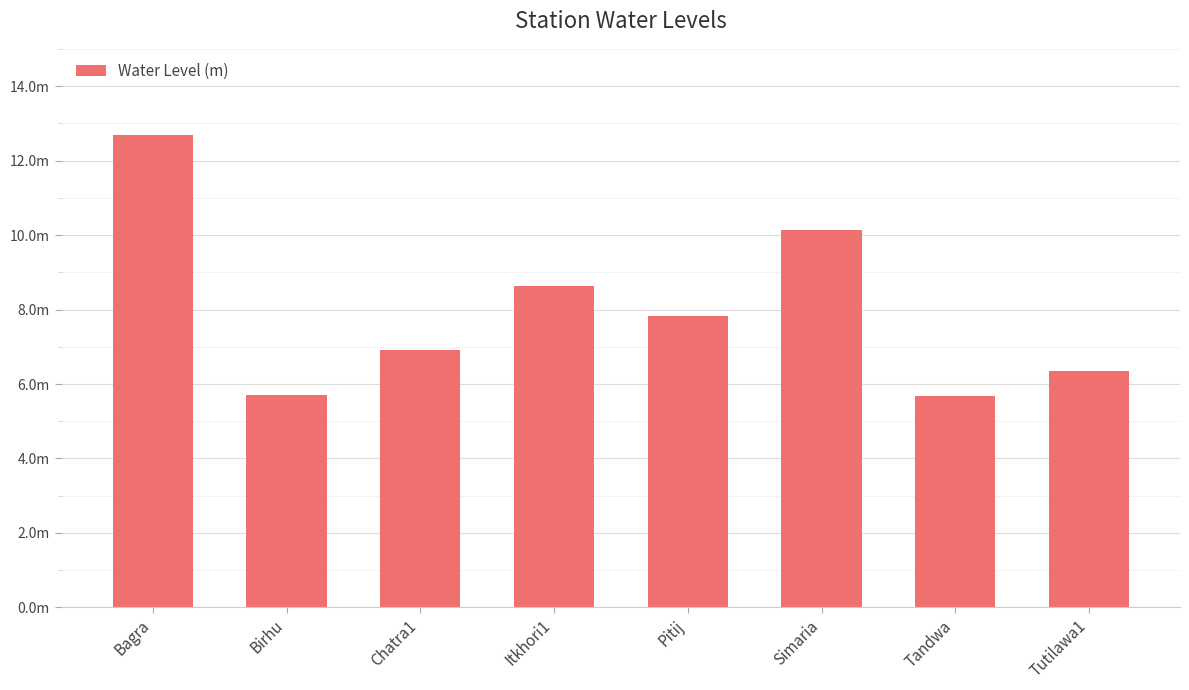

What is the maximum value shown in the chart?

12.7